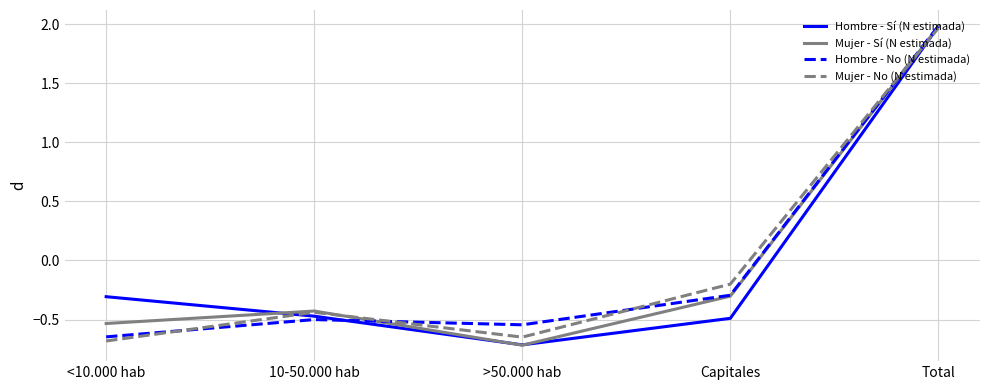

True or false: Hombre - Sí (N estimada) has a value of -0.5 at 10-50.000 hab.

True